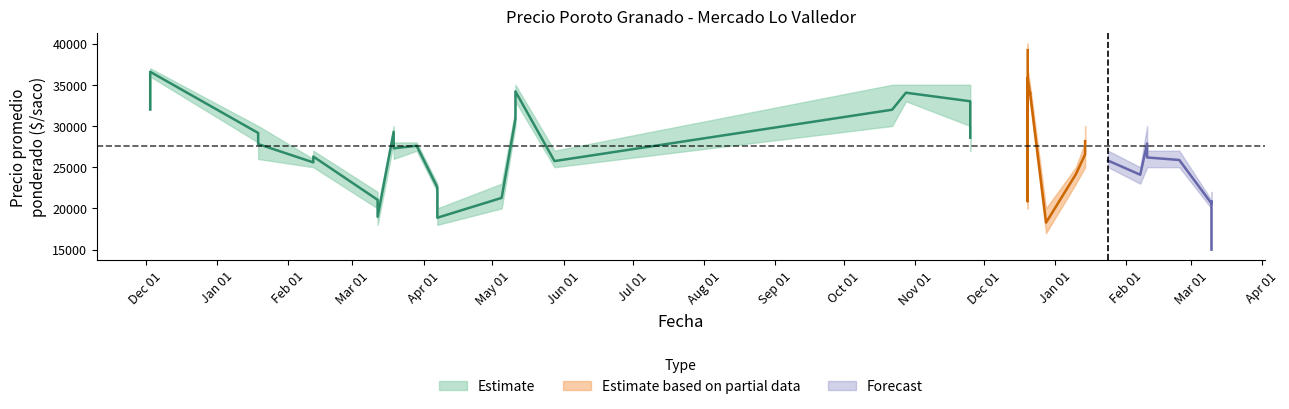

Reading left to right, what are all the values shown in this chart?

Precio promedio ponderado: 2021-03-19=29292	2021-03-19=27292	2022-02-07=24084	2021-05-05=21275	2021-10-28=34038	2021-01-19=29150	2021-01-19=27805	2021-12-21=33875	2021-12-21=33947	2021-12-21=34125	2021-03-29=27600	2021-03-12=21038	2021-03-12=18979	2021-05-28=25741	2020-12-03=36575	2020-12-03=36575	2020-12-03=32000	2022-02-24=25875	2021-11-25=28579	2021-11-25=33000	2021-10-22=31974	2021-12-28=18275	2022-03-10=20875	2022-03-10=20600	2022-03-10=15000	2021-12-20=20867	2021-12-20=35850	2021-12-20=39209	2021-05-11=34200	2021-05-11=30850	2022-01-24=25800	2022-01-14=26562	2022-01-14=28161	2021-02-12=26292	2021-02-12=25582	2022-01-10=24150	2022-02-10=27875	2022-02-10=26178	2021-04-07=22553	2021-04-07=18867
Precio minimo: 2021-03-19=28000	2021-03-19=26000	2022-02-07=23000	2021-05-05=20000	2021-10-28=33000	2021-01-19=28000	2021-01-19=26000	2021-12-21=33000	2021-12-21=33000	2021-12-21=33000	2021-03-29=27000	2021-03-12=20000	2021-03-12=18000	2021-05-28=25000	2020-12-03=36000	2020-12-03=36000	2020-12-03=32000	2022-02-24=25000	2021-11-25=27000	2021-11-25=30000	2021-10-22=30000	2021-12-28=17000	2022-03-10=20000	2022-03-10=20000	2022-03-10=15000	2021-12-20=20000	2021-12-20=35000	2021-12-20=38000	2021-05-11=33000	2021-05-11=30000	2022-01-24=25000	2022-01-14=25000	2022-01-14=27000	2021-02-12=25000	2021-02-12=25000	2022-01-10=23000	2022-02-10=25000	2022-02-10=25000	2021-04-07=22000	2021-04-07=18000
Precio maximo: 2021-03-19=30000	2021-03-19=28000	2022-02-07=25000	2021-05-05=23000	2021-10-28=35000	2021-01-19=30000	2021-01-19=30000	2021-12-21=35000	2021-12-21=35000	2021-12-21=35000	2021-03-29=28000	2021-03-12=22000	2021-03-12=20000	2021-05-28=27000	2020-12-03=37000	2020-12-03=37000	2020-12-03=32000	2022-02-24=27000	2021-11-25=30000	2021-11-25=35000	2021-10-22=35000	2021-12-28=20000	2022-03-10=22000	2022-03-10=21000	2022-03-10=15000	2021-12-20=22000	2021-12-20=37000	2021-12-20=40000	2021-05-11=35000	2021-05-11=32000	2022-01-24=27000	2022-01-14=28000	2022-01-14=30000	2021-02-12=27000	2021-02-12=26000	2022-01-10=25000	2022-02-10=30000	2022-02-10=27000	2021-04-07=23000	2021-04-07=20000